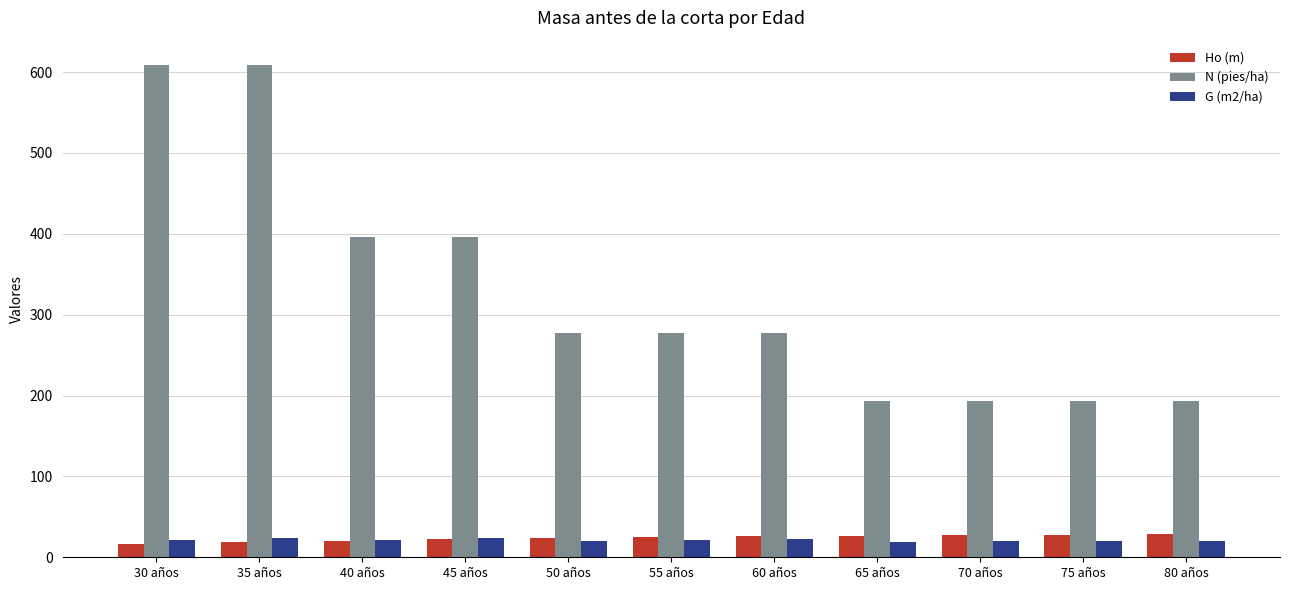

Is it true that Ho (m) equals 27.6 at 70 años?

True